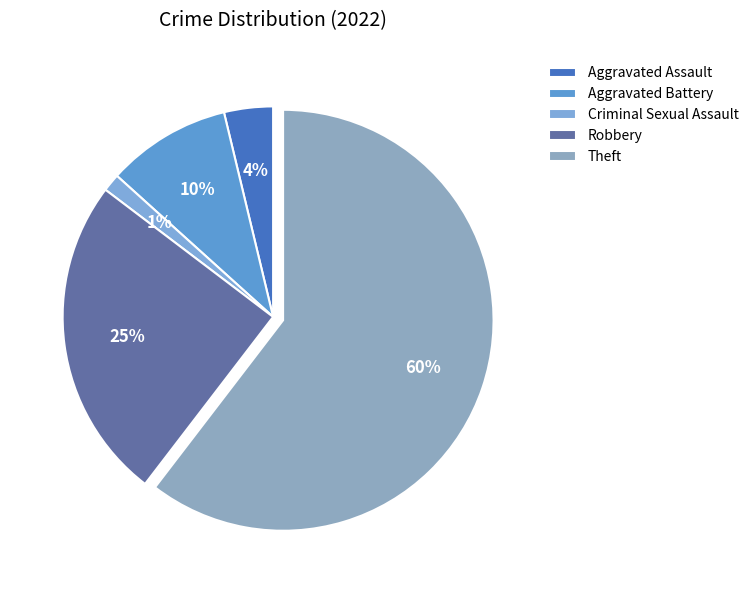

Is it true that Aggravated Battery is 1% of the pie?

False